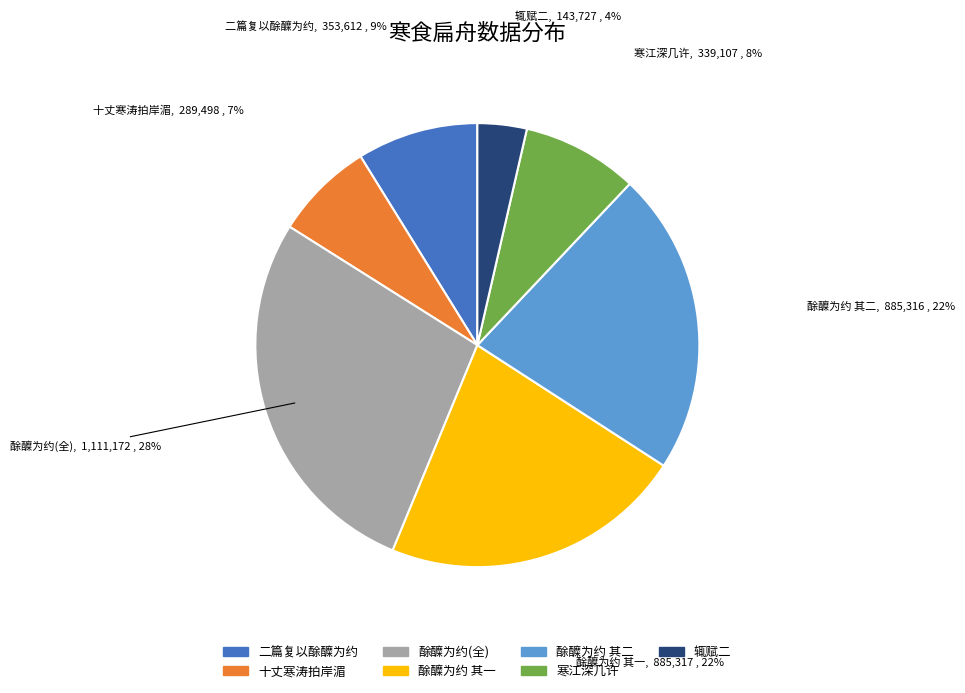

To the nearest percent, what is the difference between the largest and smallest slice percentages?

24%